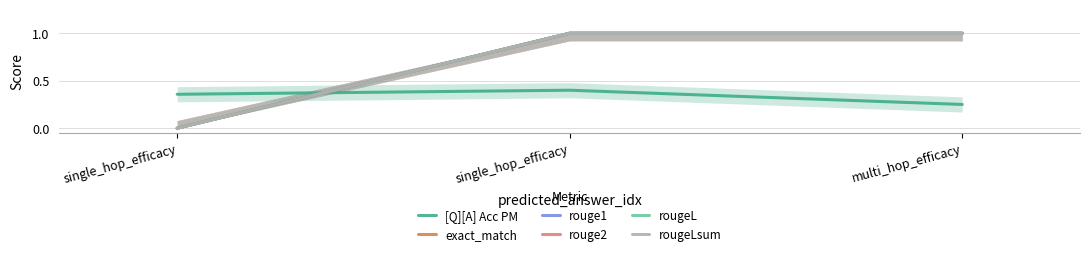

How many positive values does the exact_match series have?

2